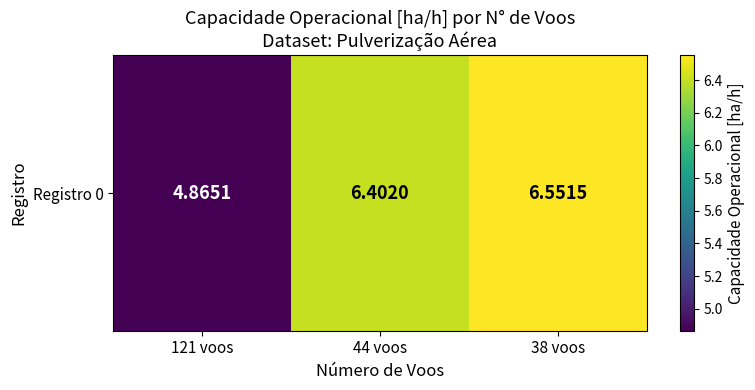

Where is the data nearest to the value 5?

121 voos